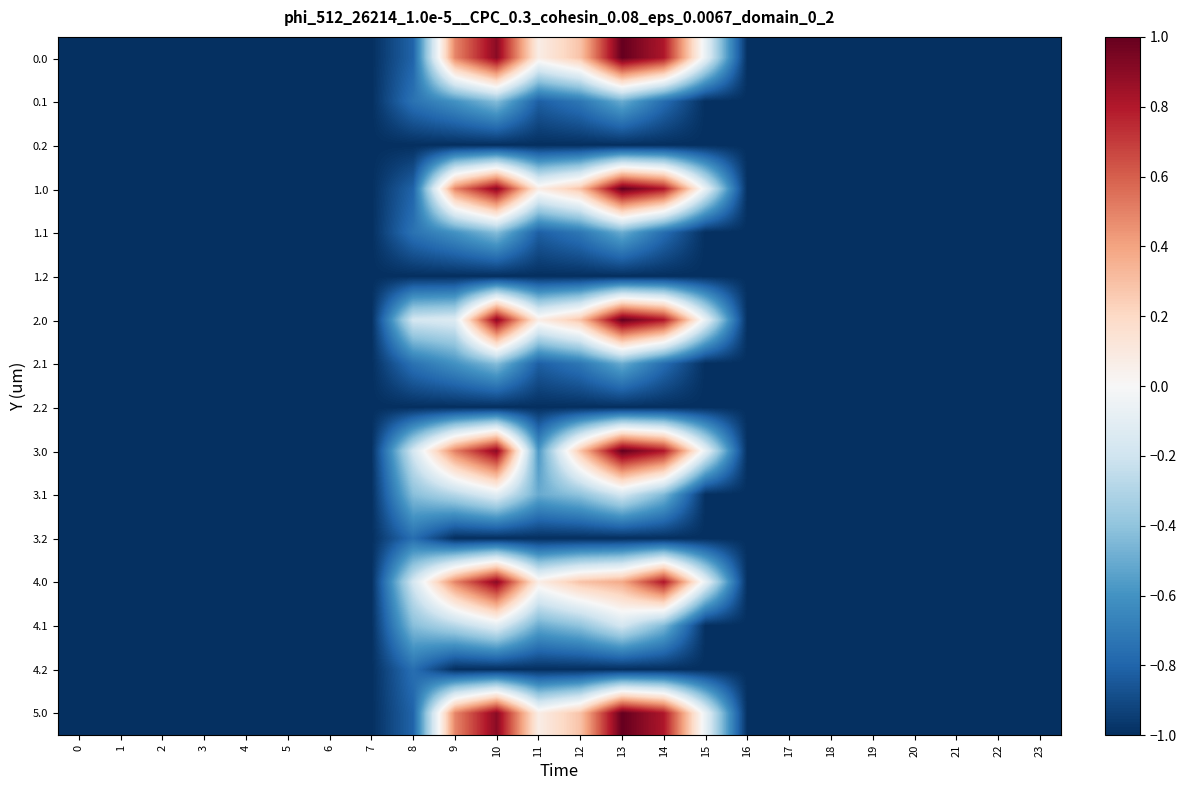

How many categories are shown in the chart?

24